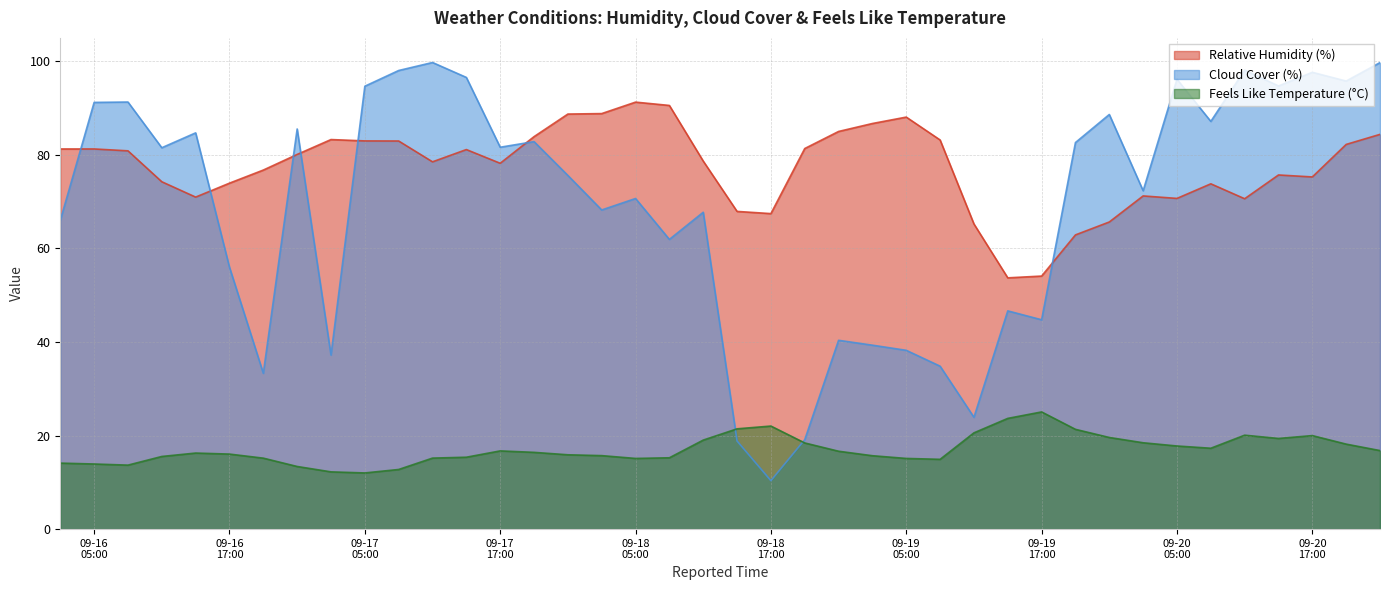

Which series has the largest total across all categories?

Relative Humidity (%)